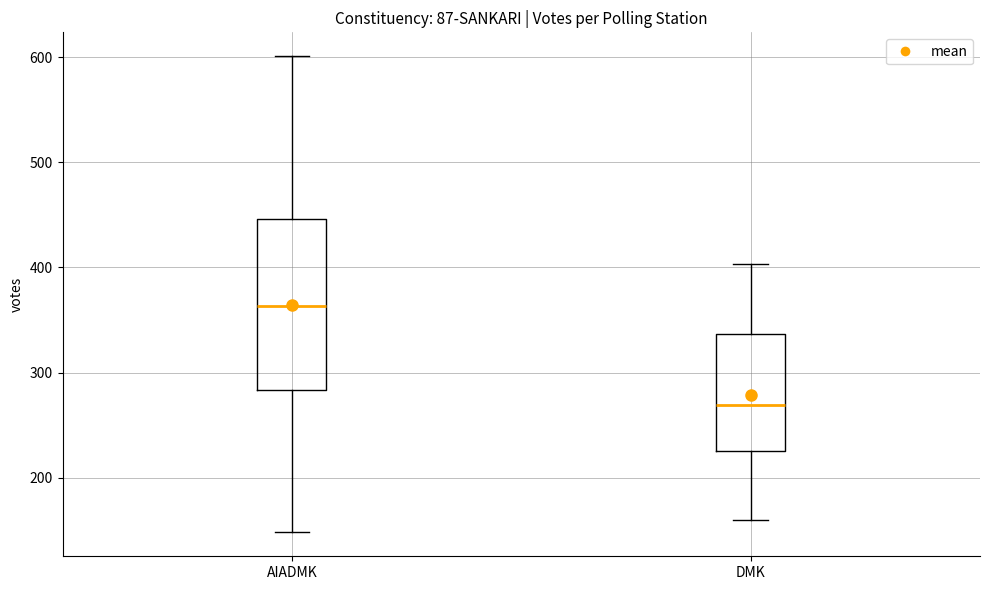

Comparing the boxes themselves (not the whiskers), which one is the tallest?

AIADMK